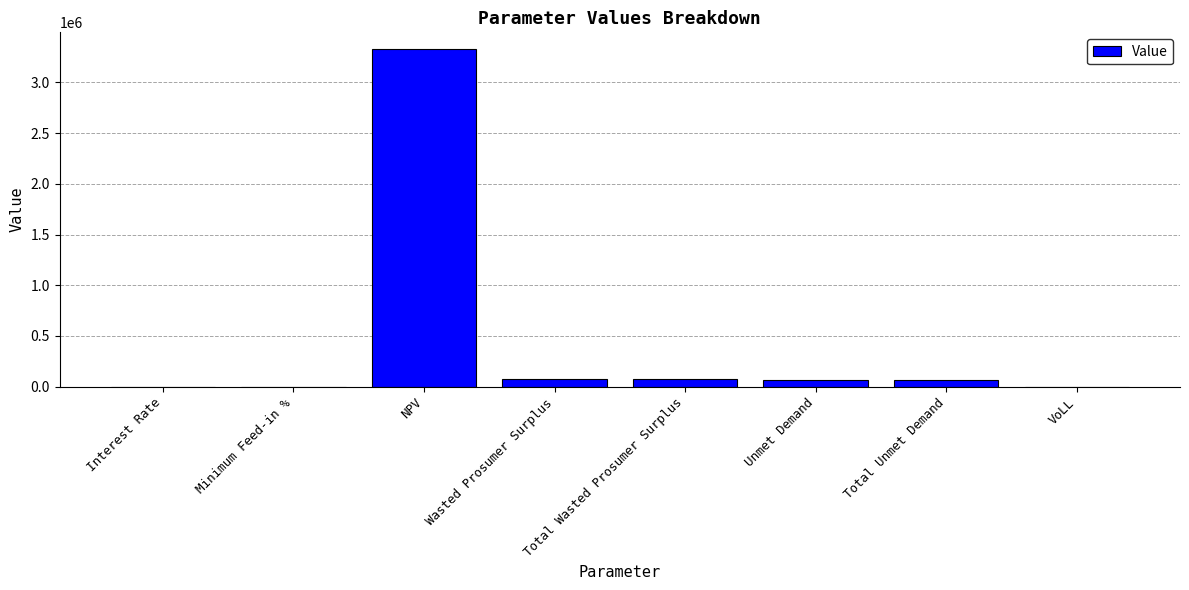

Which label corresponds to the largest value in the chart?

NPV